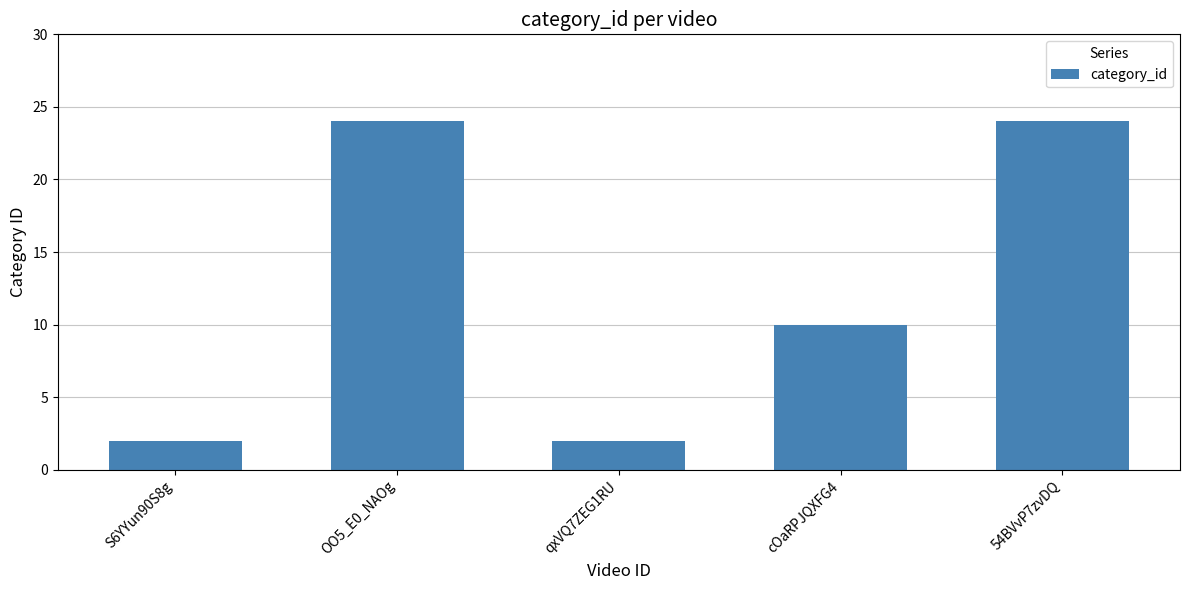

What is the greatest value displayed?

24